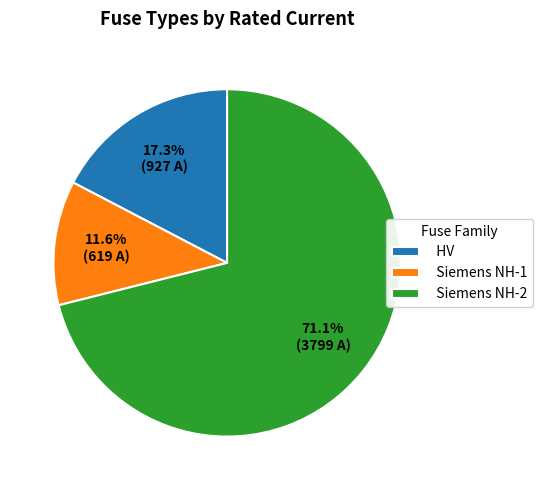

Combined, do HV and Siemens NH-1 account for over 50%?

No